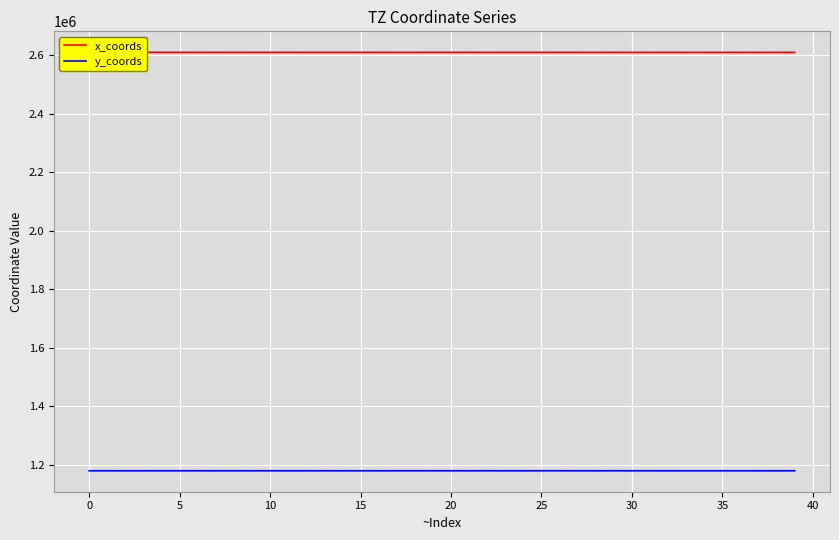

What is the average value of the y_coords series?

1180342.2